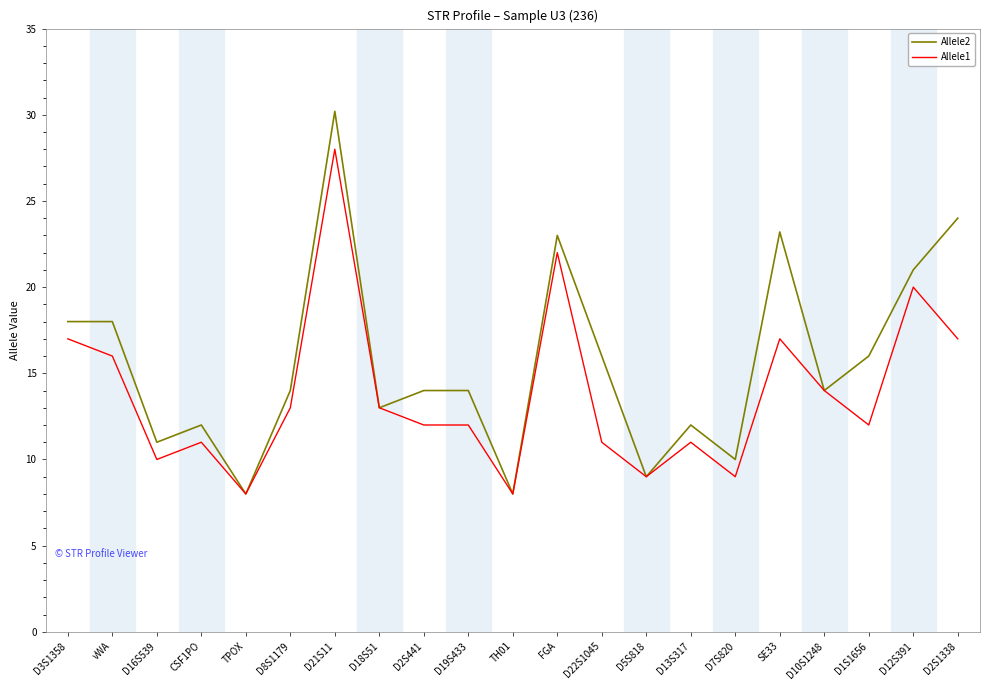

What is the minimum value shown in the chart?

8.0